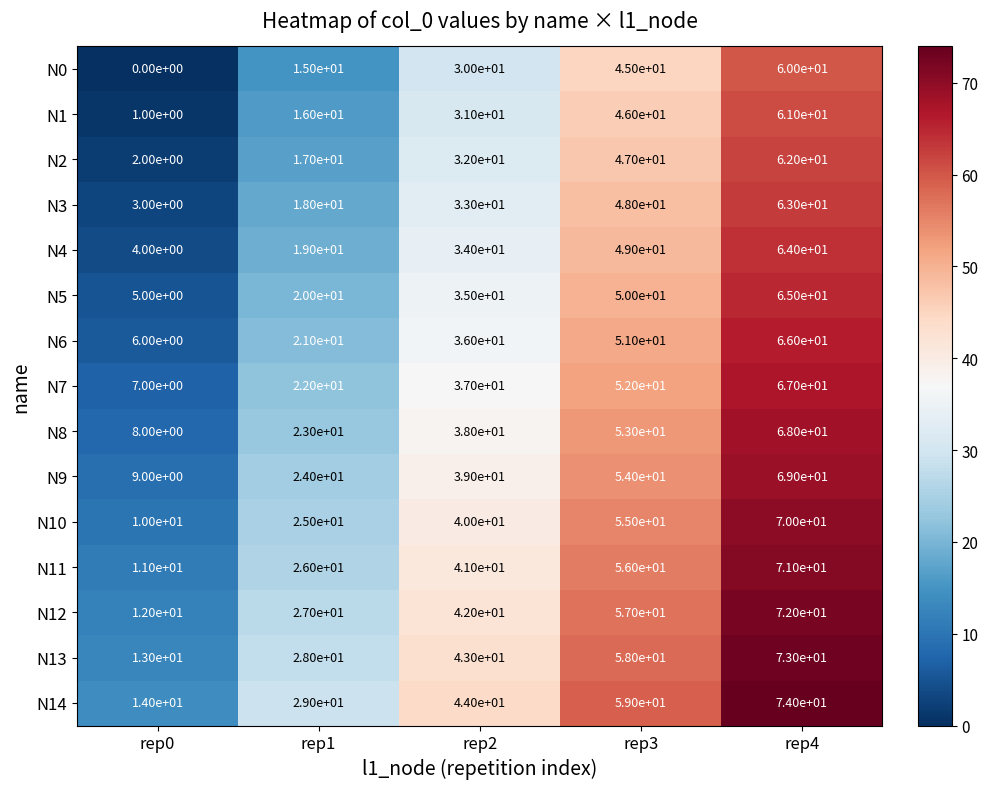

What is the greatest value displayed?

74